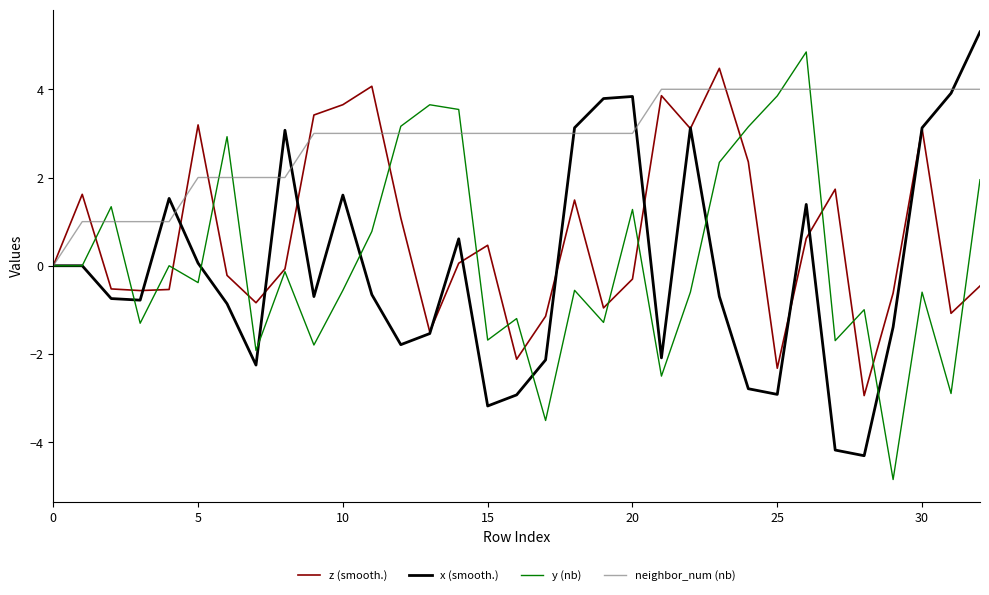

What is the highest value of the y (nb) series?

4.8